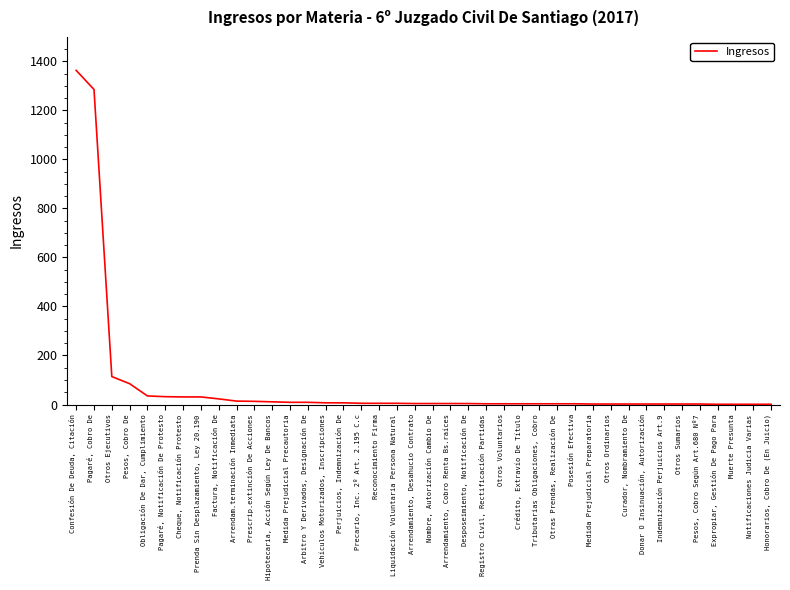

At which label is the value closest to 682?

Otros Ejecutivos